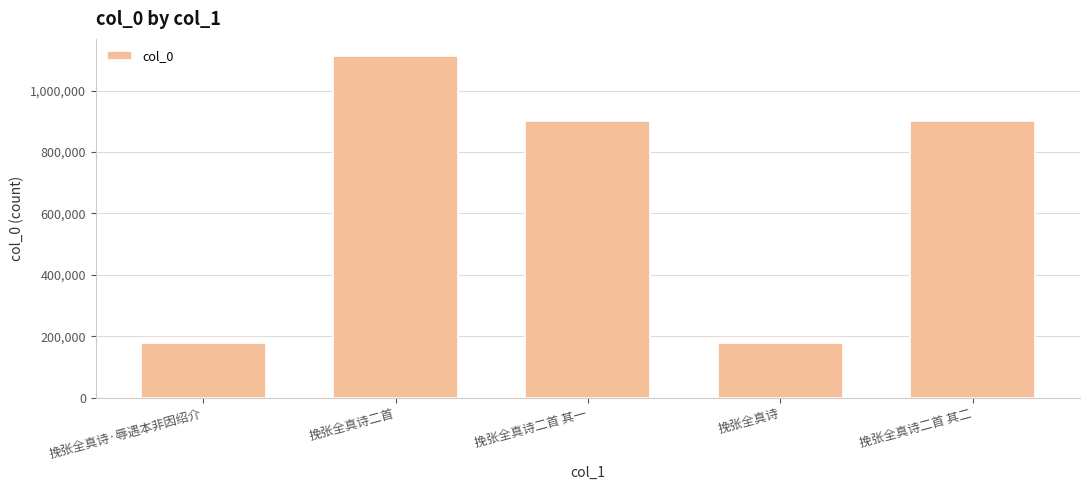

What is the greatest value displayed?

1113317